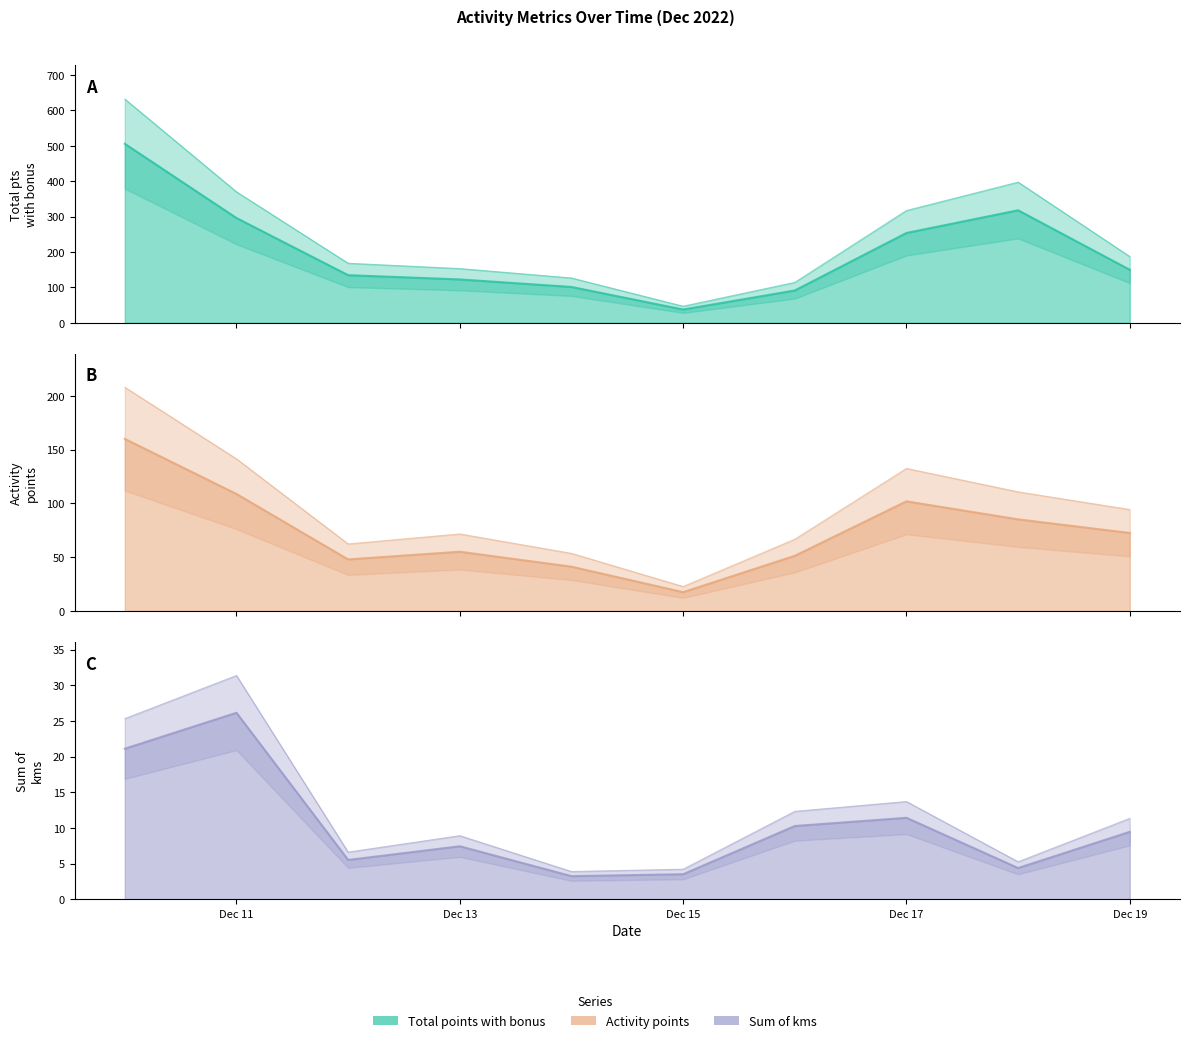

True or false: Activity_points and Sum_of_kms cross at least once.

False